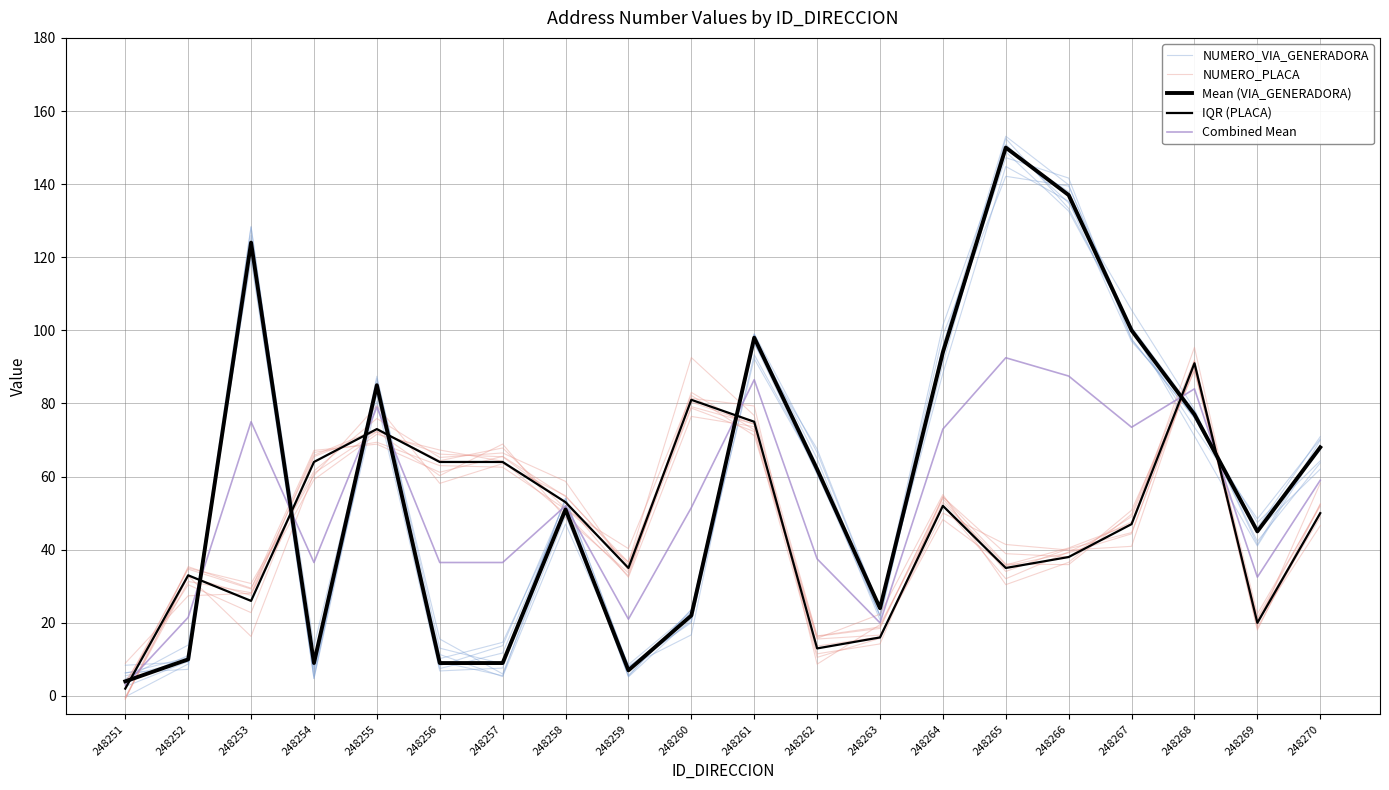

What is the value of the Mean (VIA_GENERADORA) point at the 3rd from the left?

124.0